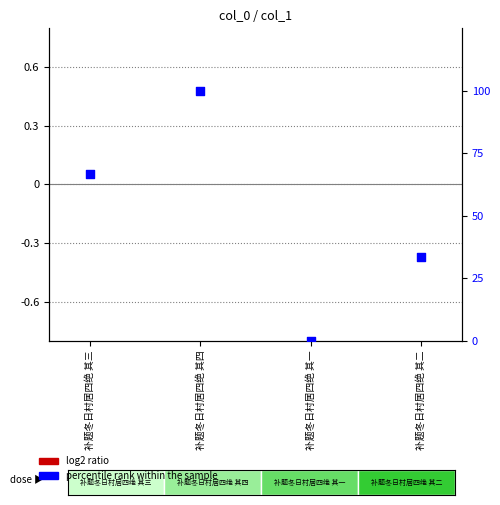

Is the value of log2 ratio at 补题冬日村居四绝 其四 greater than the value of percentile rank within the sample at 补题冬日村居四绝 其一?

Yes